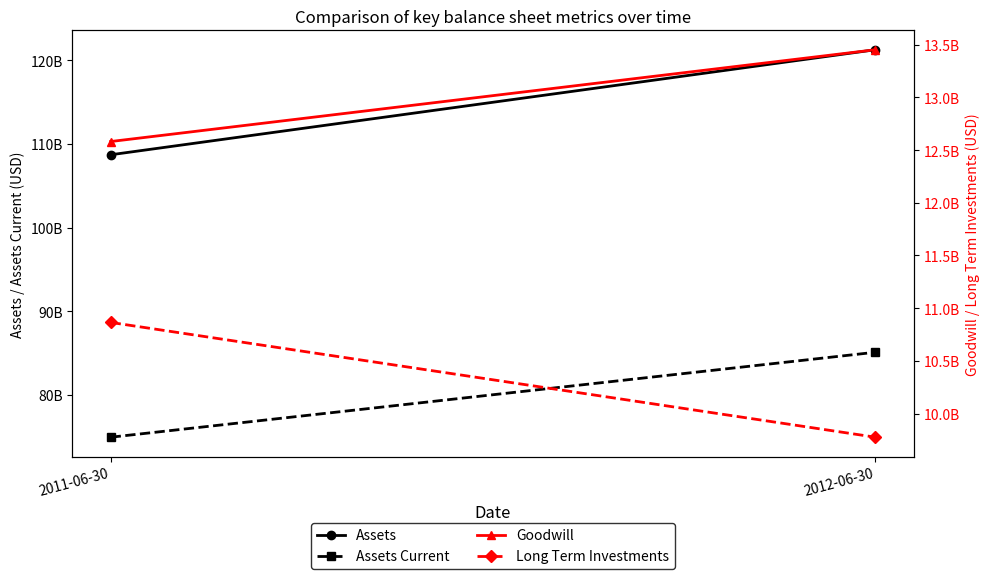

Is the value of Long Term Investments at 2011-06-30 greater than the value of Assets Current at 2012-06-30?

No